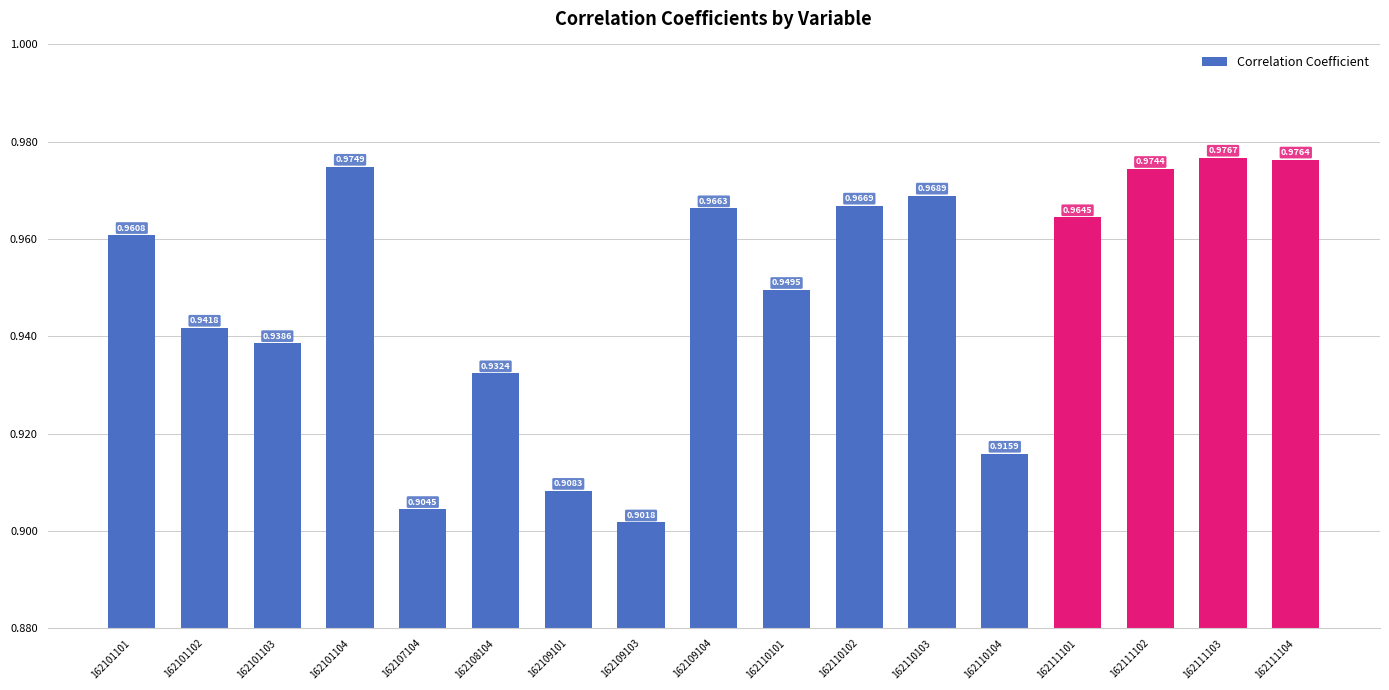

Between 162111103 and 162110101, which is larger?

162111103